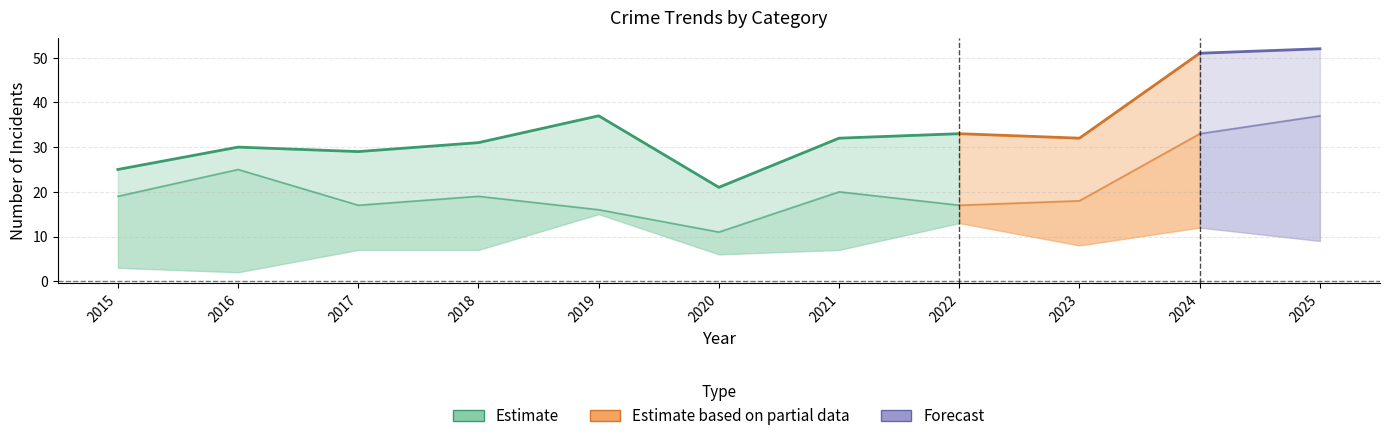

True or false: Aggravated Assault has a value of 4 at 2016.

False